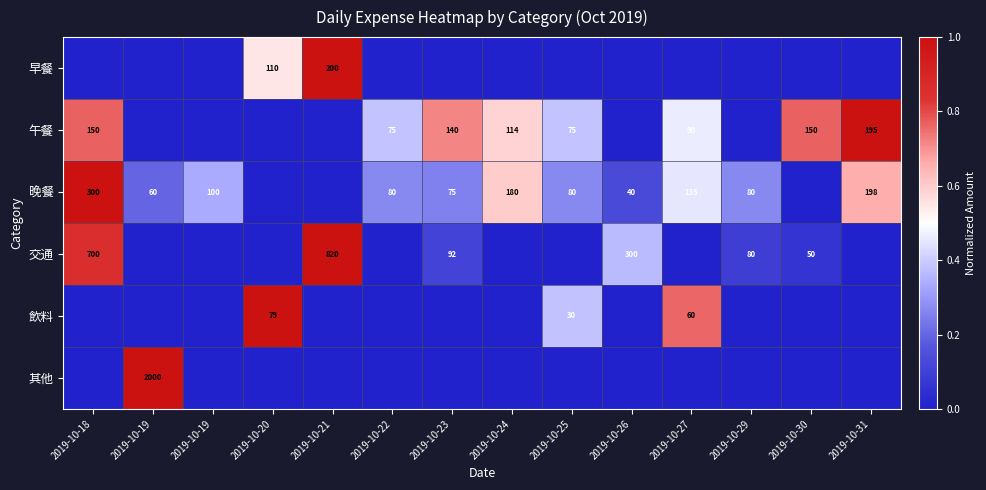

Between 2019-10-30 and 2019-10-22, which is larger?

2019-10-30